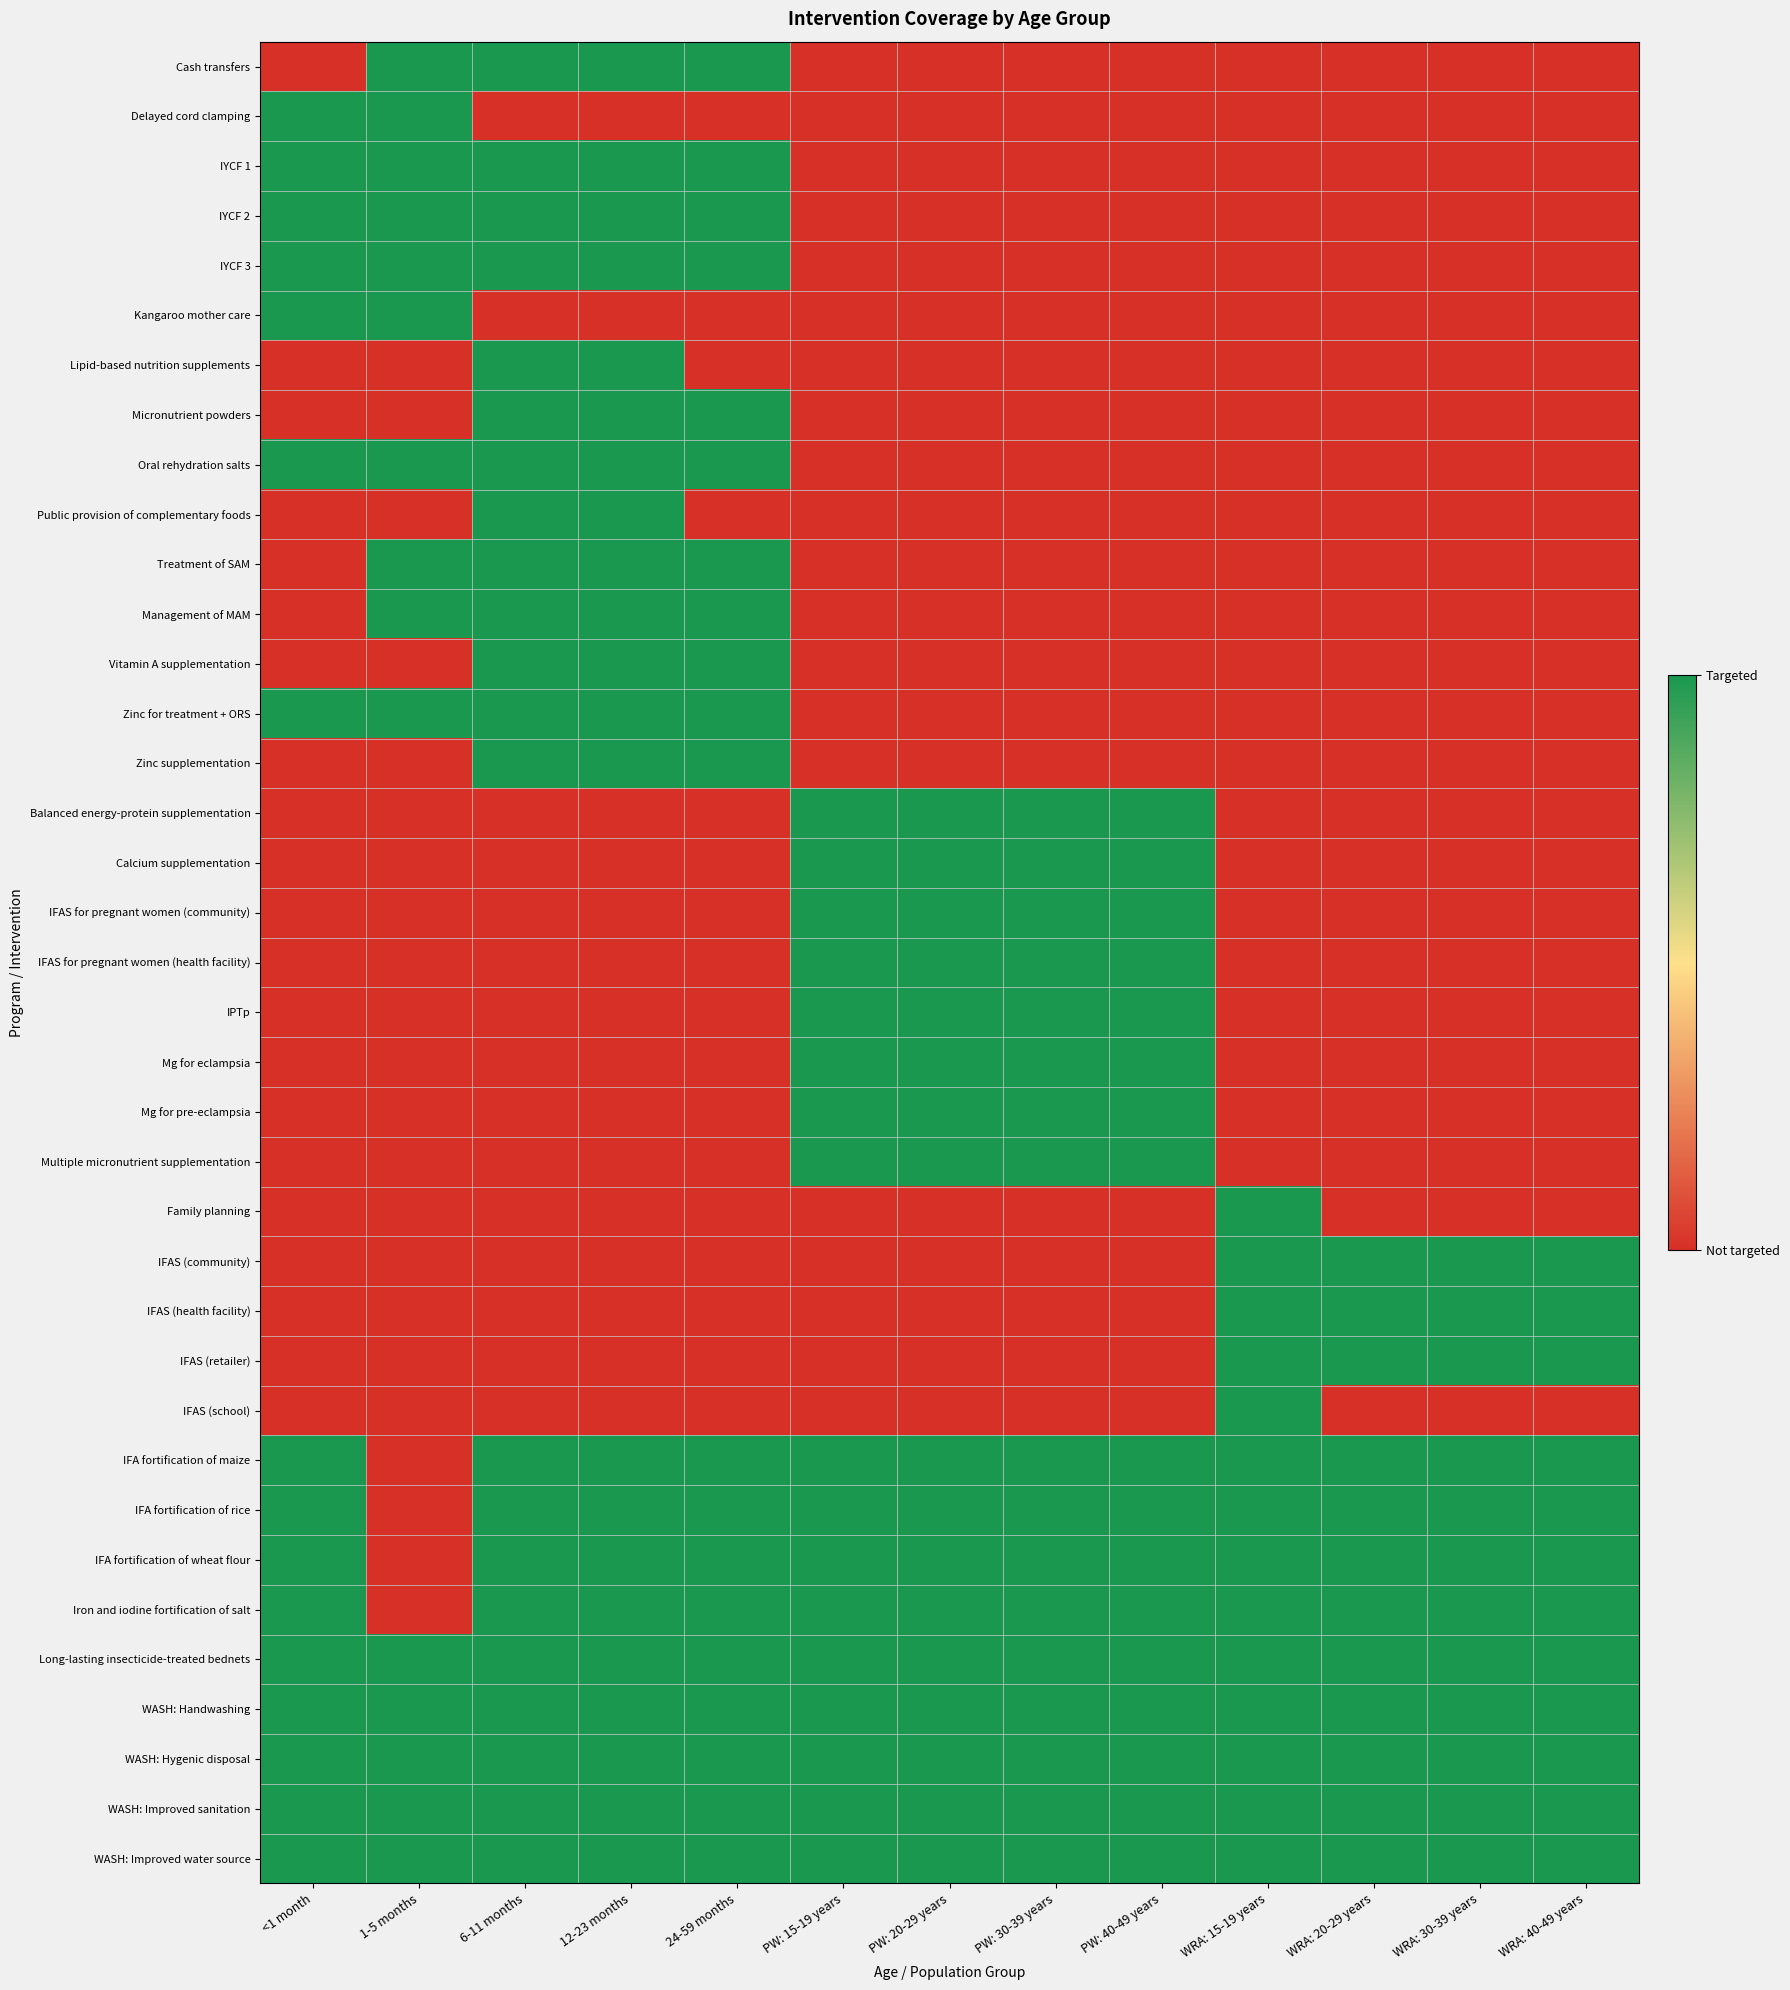

Rank the series at WRA: 30-39 years from highest to lowest value.

IFAS (community), IFAS (health facility), IFAS (retailer), IFA fortification of maize, IFA fortification of rice, IFA fortification of wheat flour, Iron and iodine fortification of salt, Long-lasting insecticide-treated bednets, WASH: Handwashing, WASH: Hygenic disposal, WASH: Improved sanitation, WASH: Improved water source, Cash transfers, Delayed cord clamping, IYCF 1, IYCF 2, IYCF 3, Kangaroo mother care, Lipid-based nutrition supplements, Micronutrient powders, Oral rehydration salts, Public provision of complementary foods, Treatment of SAM, Management of MAM, Vitamin A supplementation, Zinc for treatment + ORS, Zinc supplementation, Balanced energy-protein supplementation, Calcium supplementation, IFAS for pregnant women (community), IFAS for pregnant women (health facility), IPTp, Mg for eclampsia, Mg for pre-eclampsia, Multiple micronutrient supplementation, Family planning, IFAS (school)